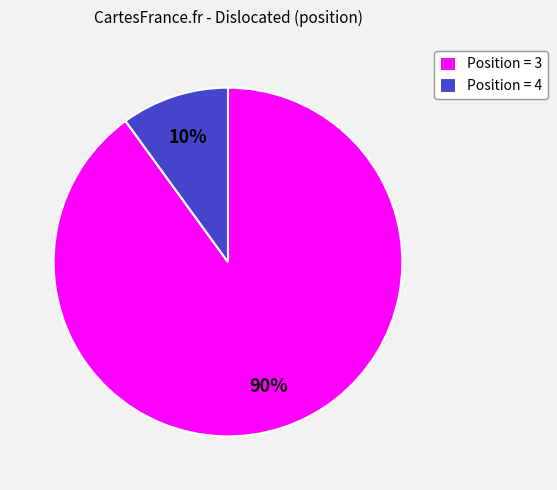

Is there a majority slice in this chart?

Yes